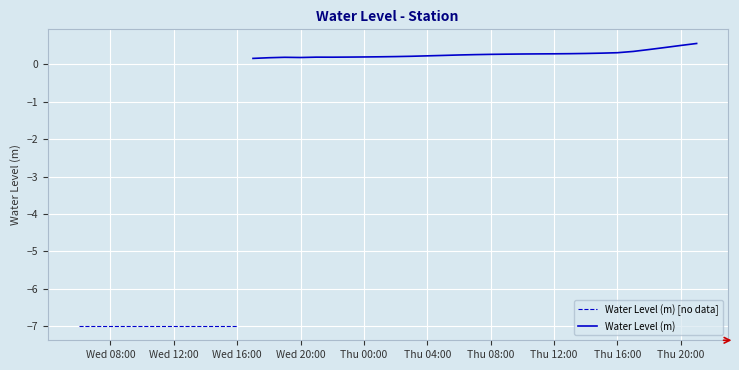

What is the sum of all values?

-69.1